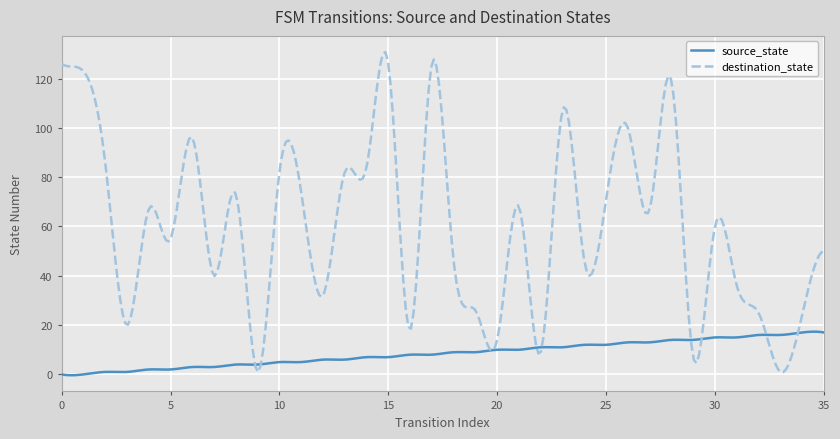

True or false: destination_state and source_state cross at least once.

True